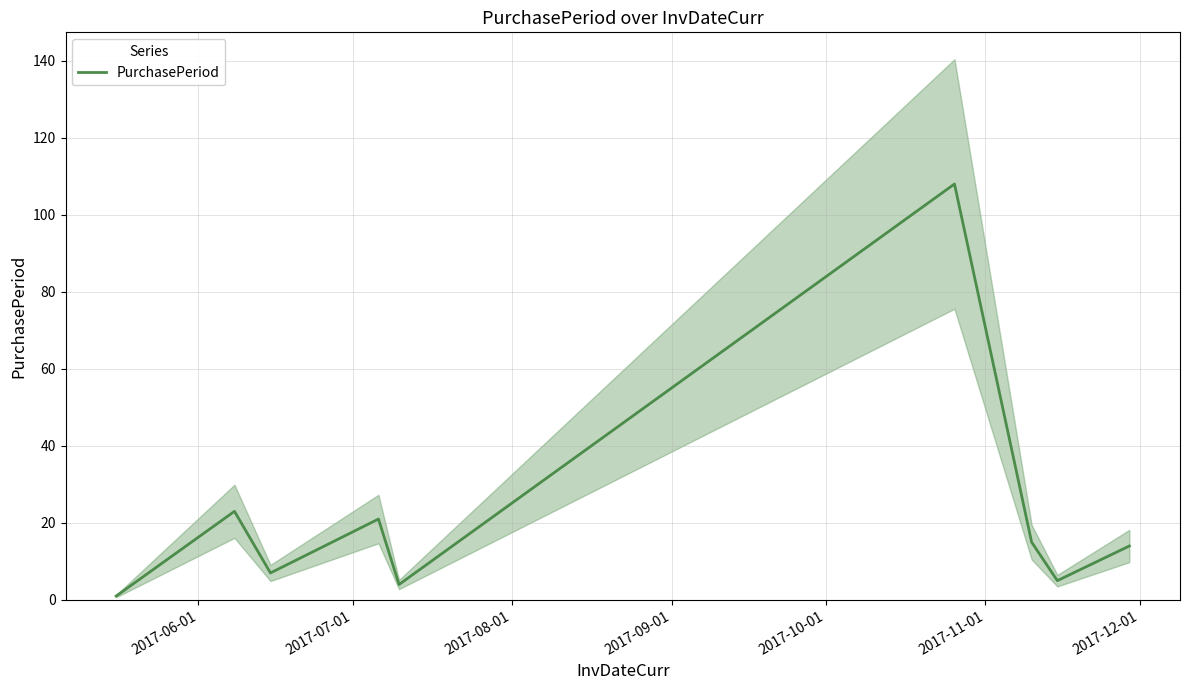

What is the difference between the maximum and minimum values?

107